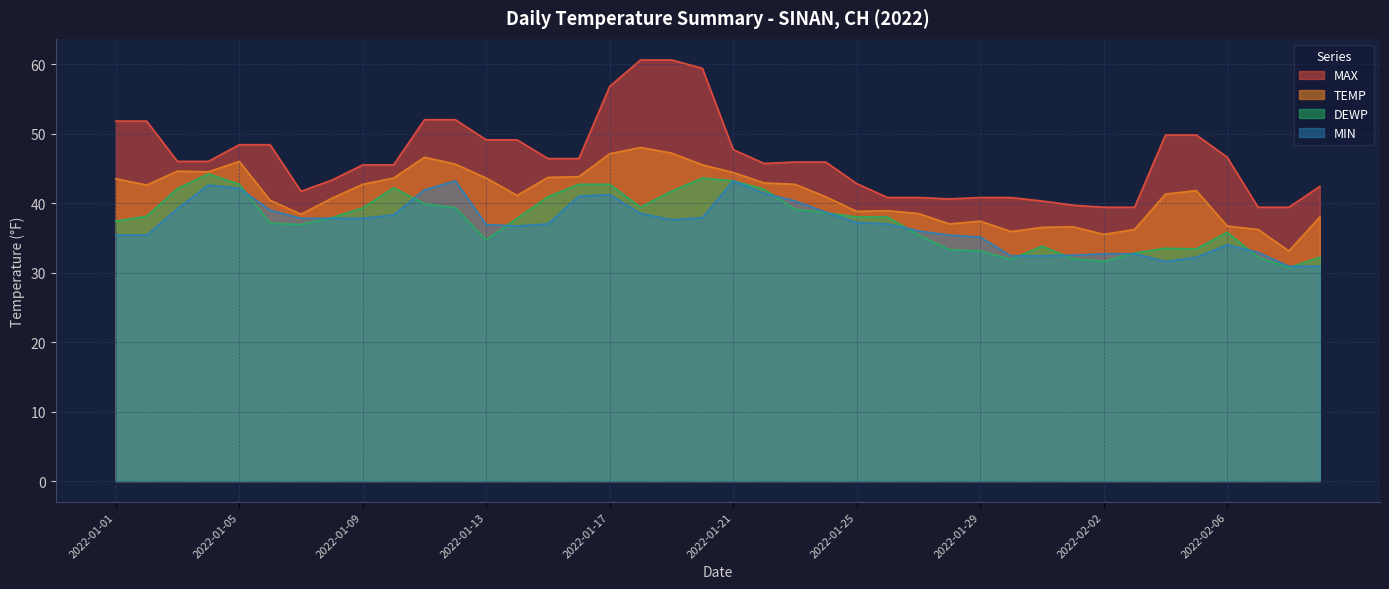

The MAX series shows 39.4 at 2022-02-07. True or false?

True